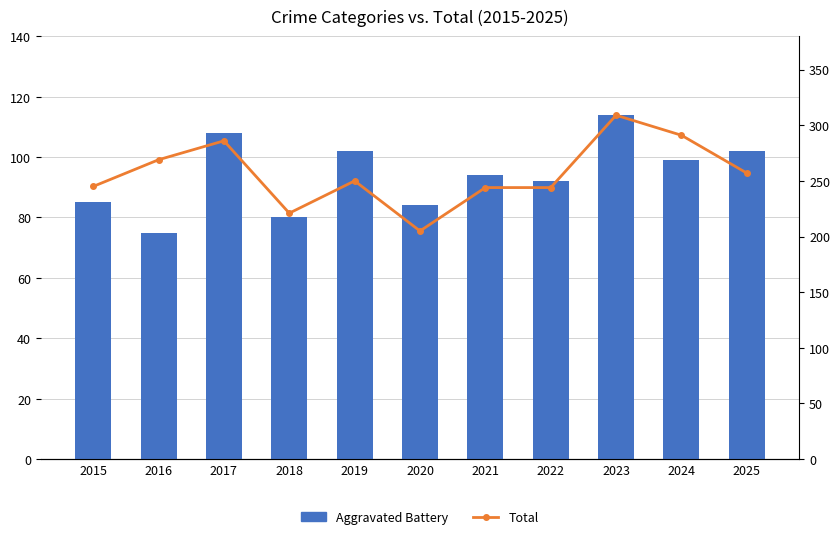

What is the smallest value displayed?

75